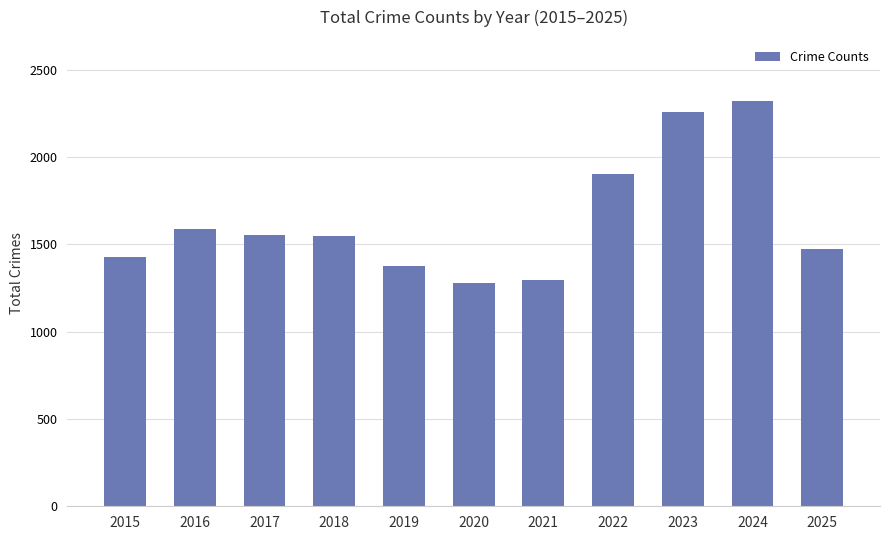

Is it true that the value at 2022 is 876?

False